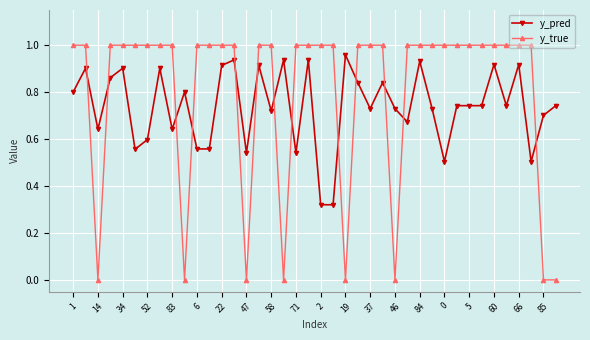

Which series has the largest range (max minus min)?

y_true